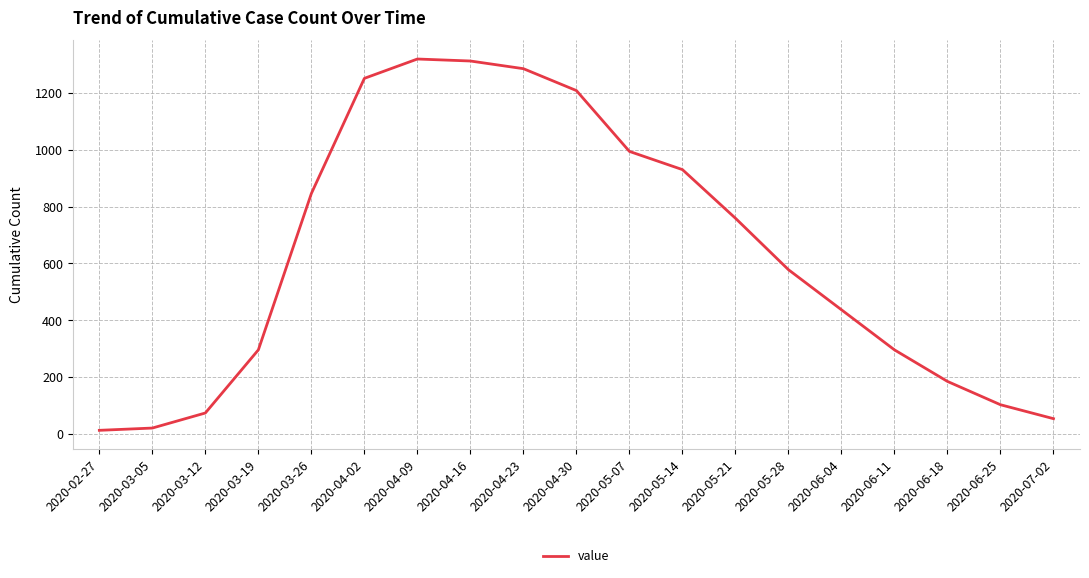

What is the change in value from 2020-04-02 to 2020-04-23?

+34